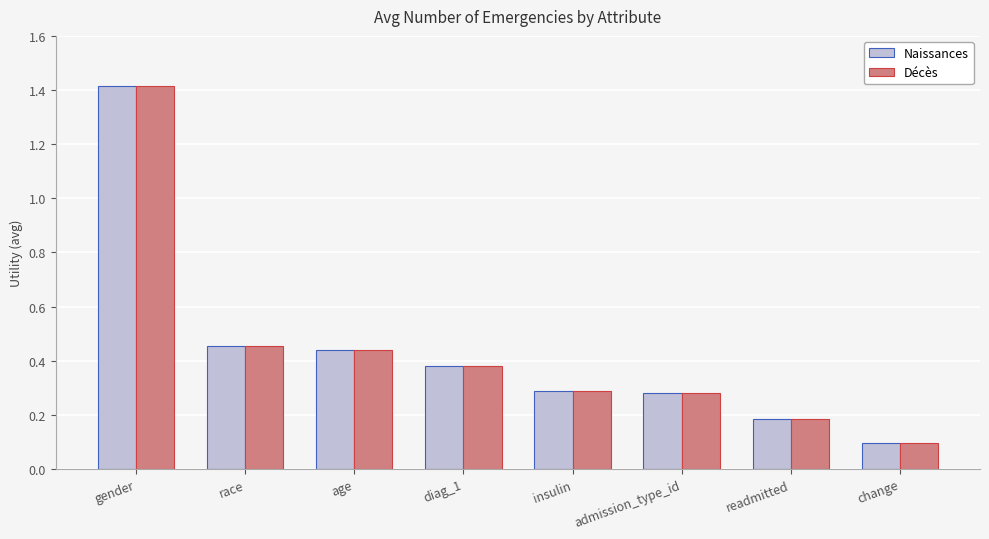

What is the difference between the Naissances values at readmitted and gender?

1.2